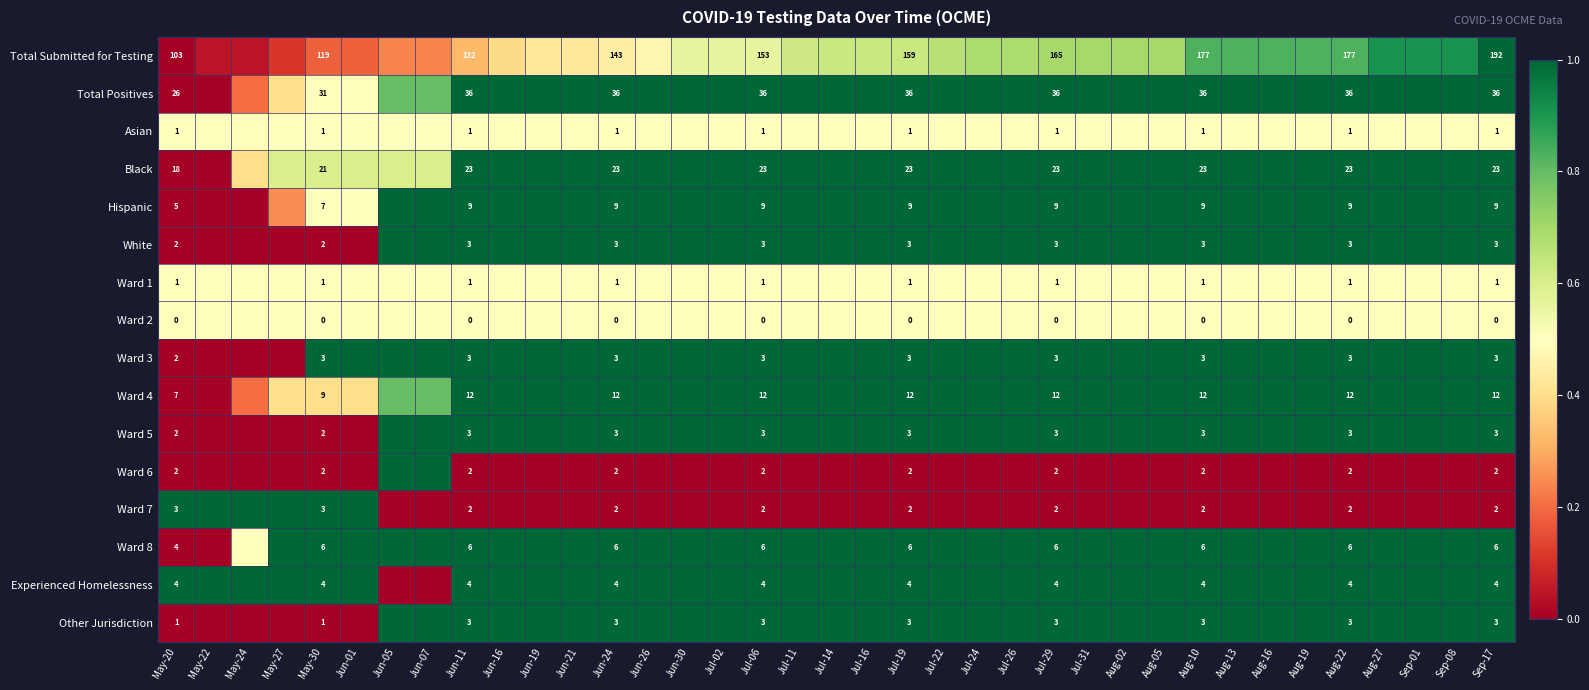

What is the total value across all series at Jun-05?

10.9